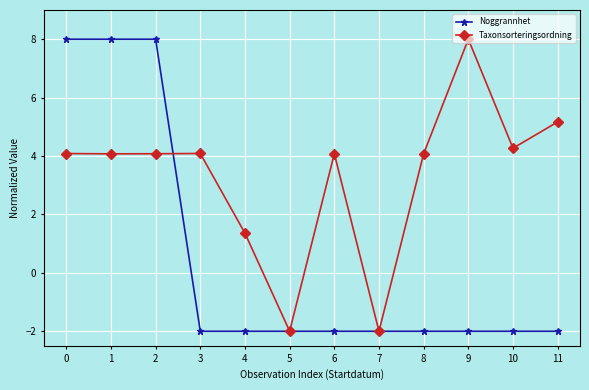

What is the value of the Taxonsorteringsordning point at the 6th from the left?

-2.0